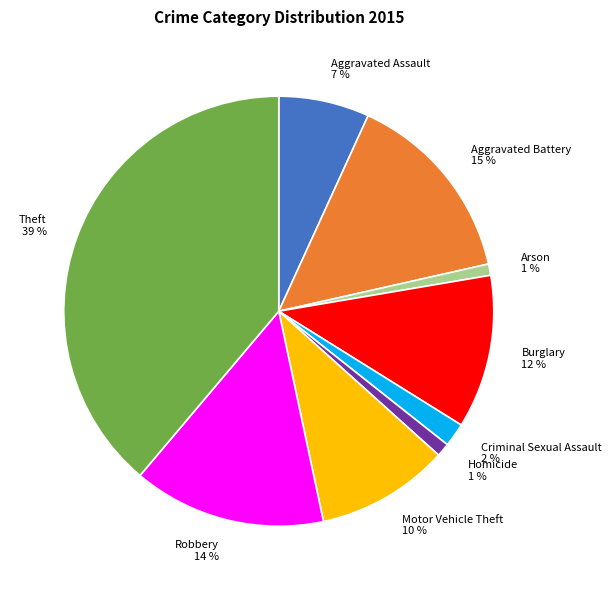

Between Aggravated Battery and Aggravated Assault, which is larger?

Aggravated Battery